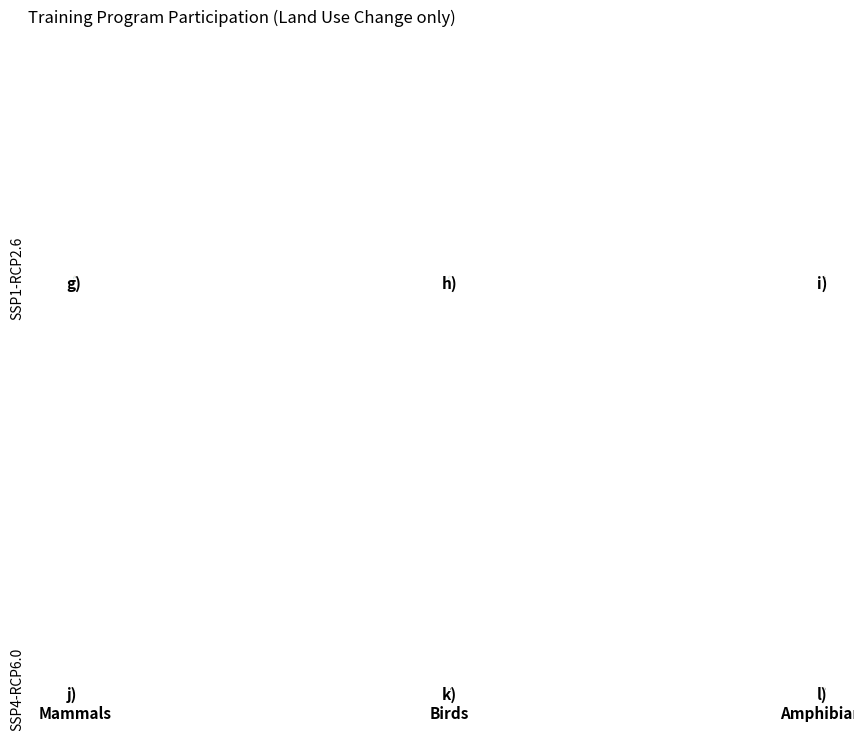

Is it true that Abu Roiroh is 9% of the pie?

False